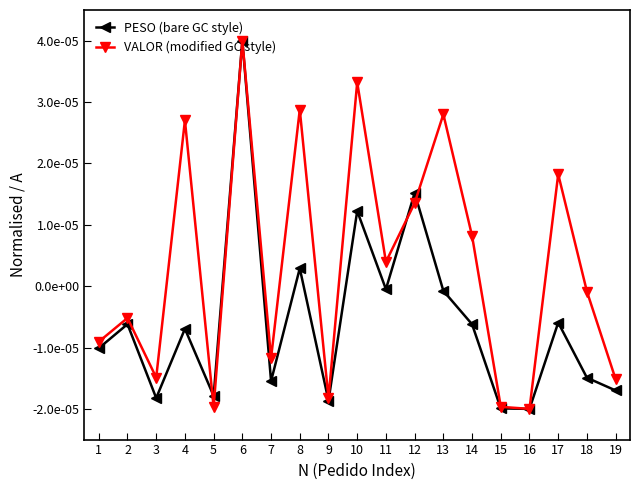

What are all the series names shown in the legend?

PESO (bare GC style), VALOR (modified GC style)